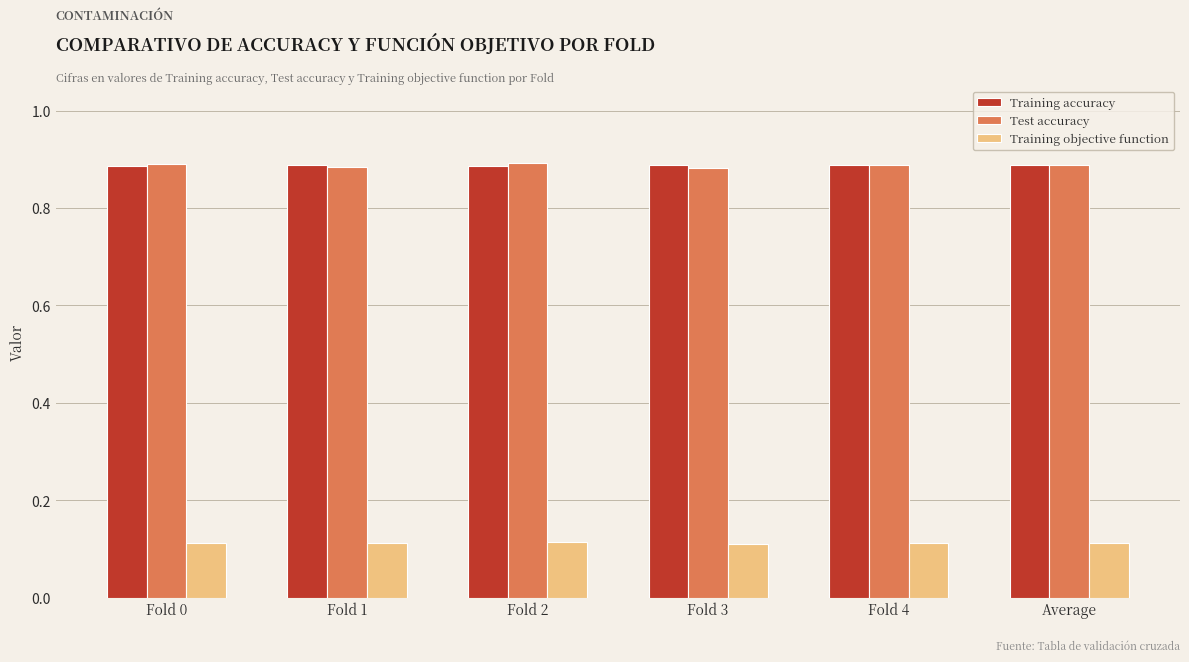

What is the sum of all Training objective function values?

0.7